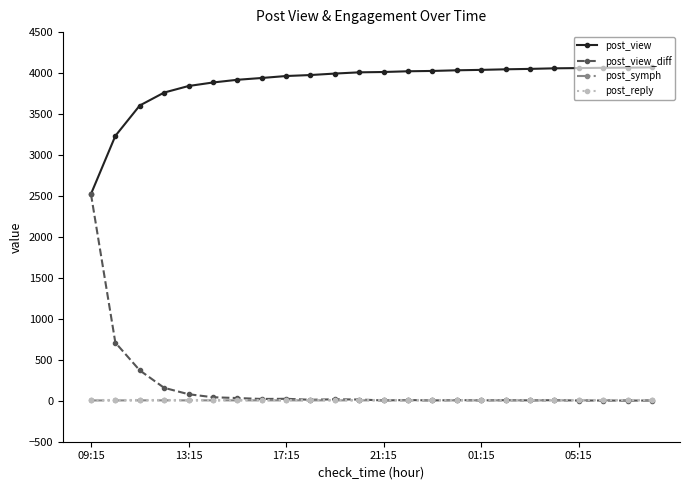

Which series has the widest spread of values?

post_view_diff